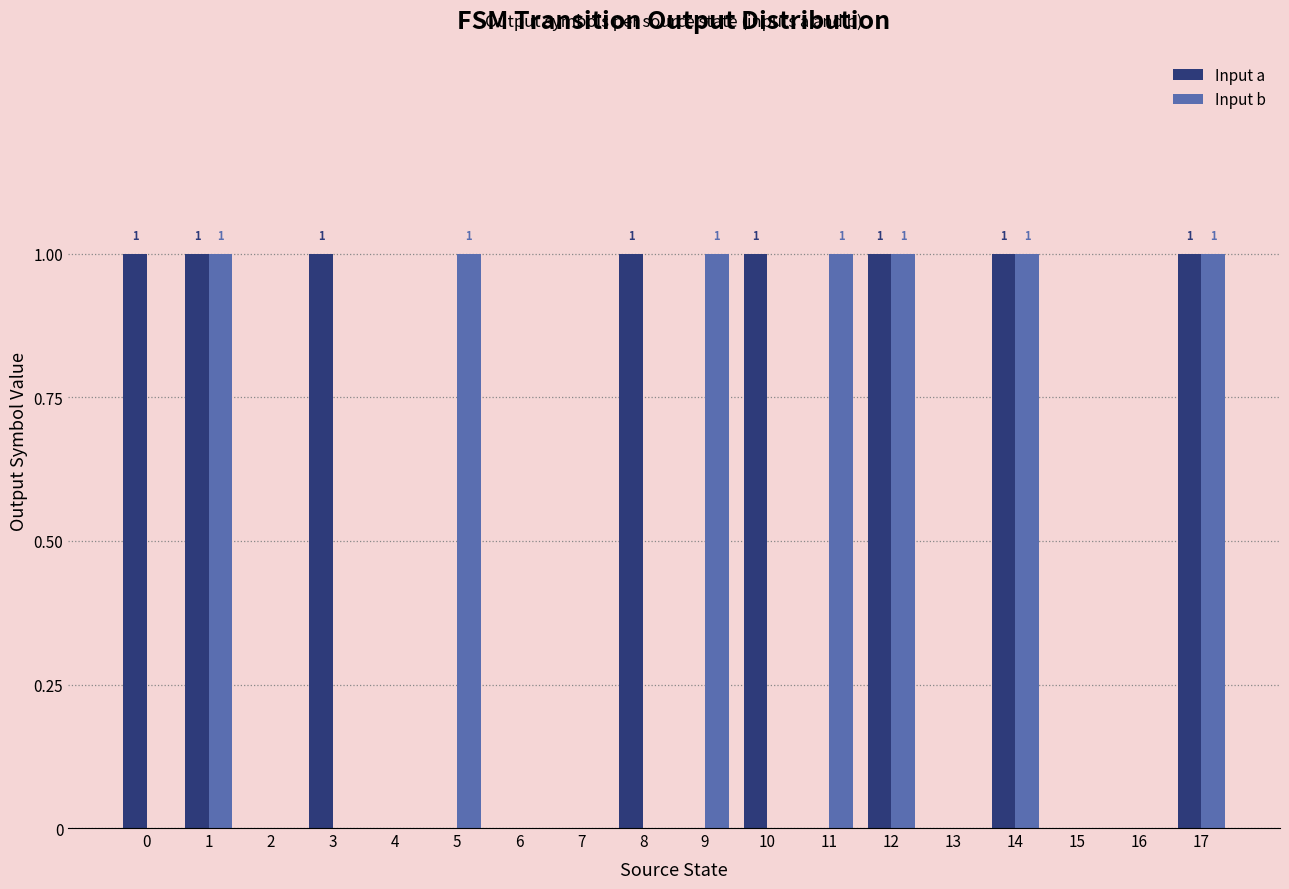

Is the value of Input b at 4 greater than the value of Input a at 14?

No